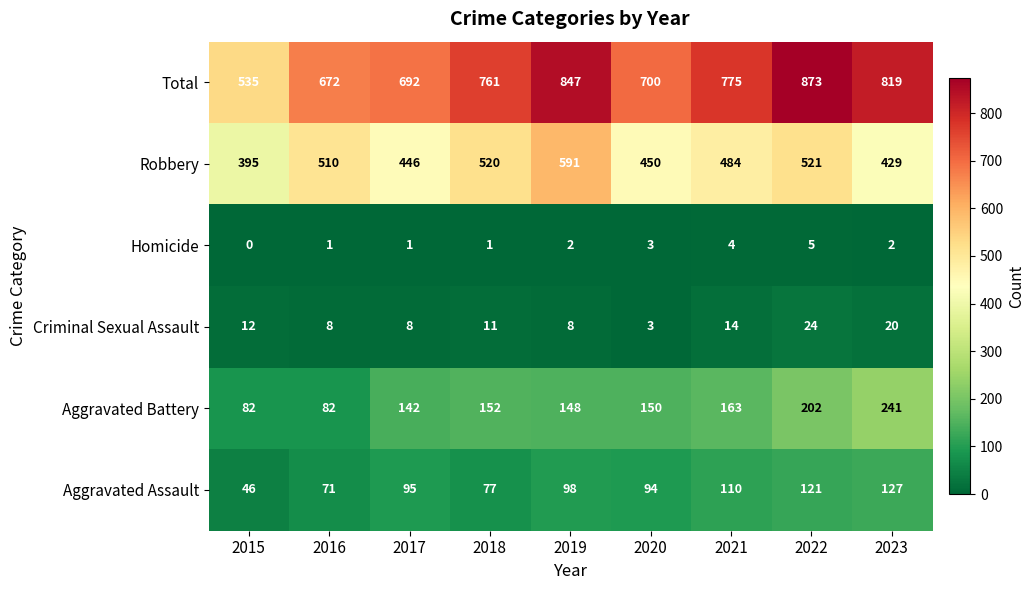

Which series has the widest spread of values?

Total